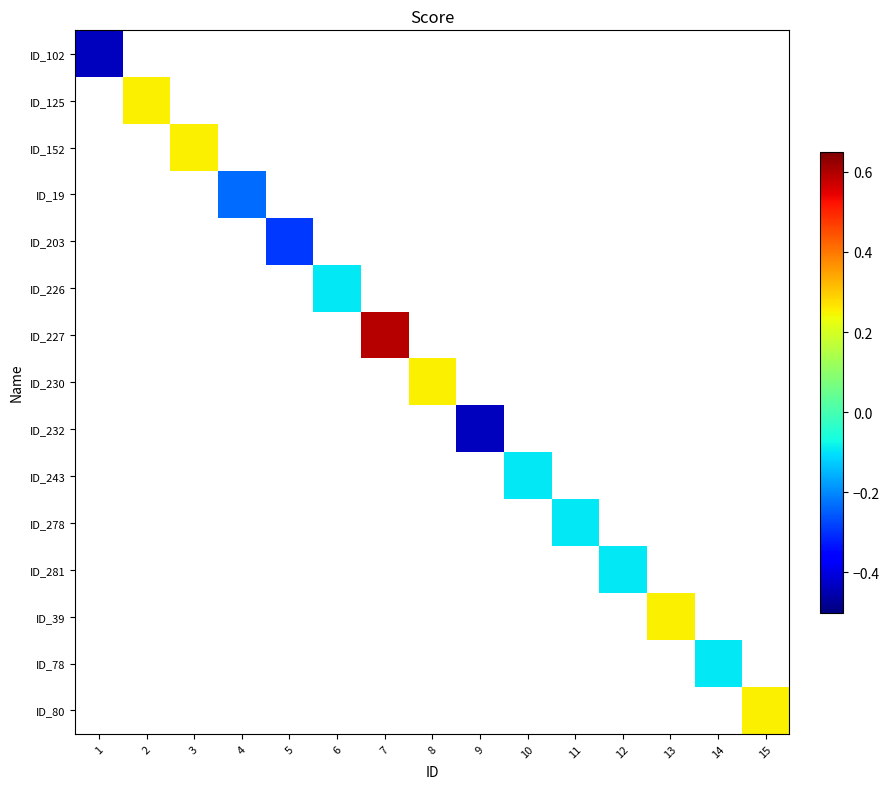

At how many categories does at least one series exceed 0?

6